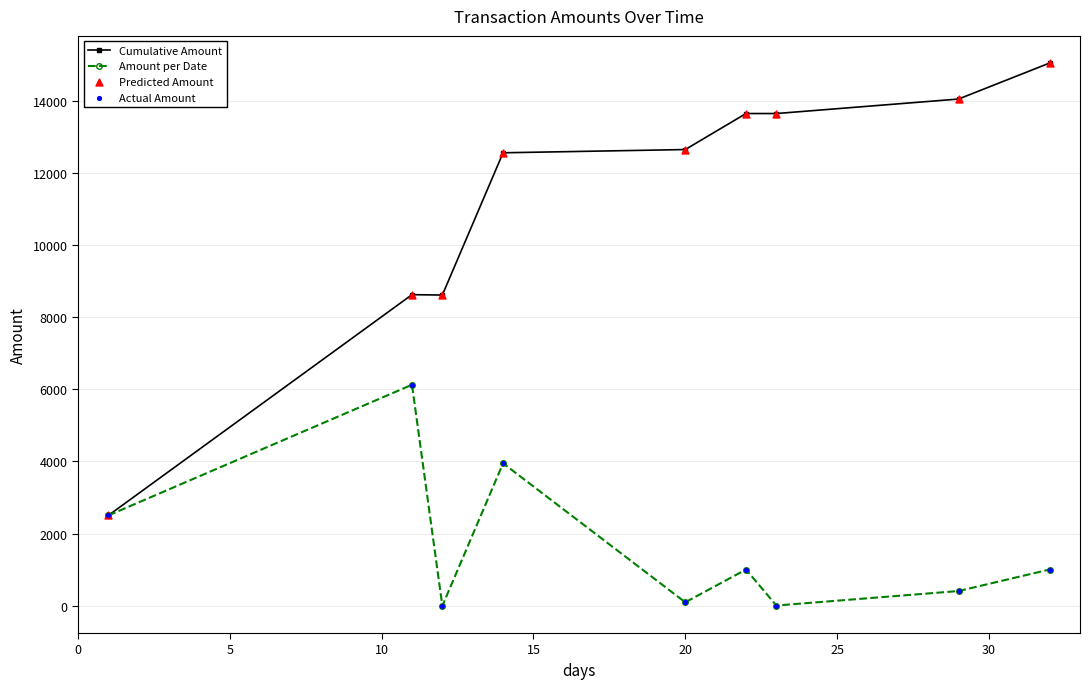

At how many categories does at least one series exceed 11139?

6